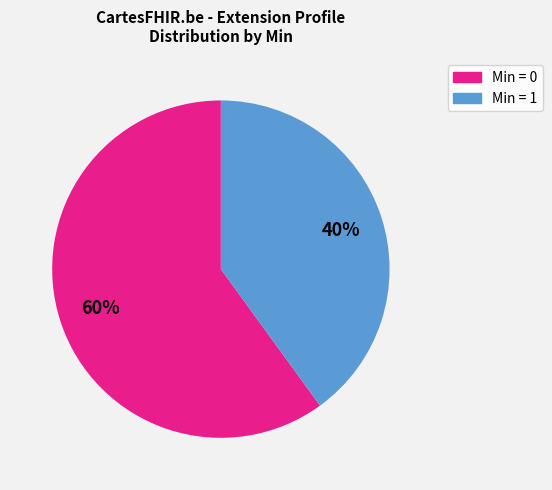

To the nearest percent, what is the difference between the largest and smallest slice percentages?

20%